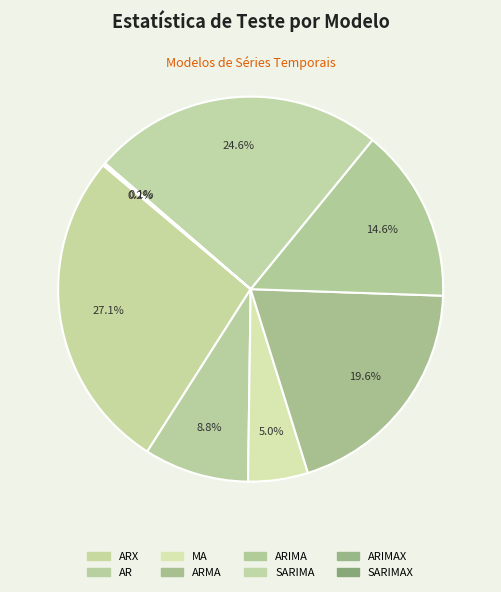

Does any single category account for the majority?

No